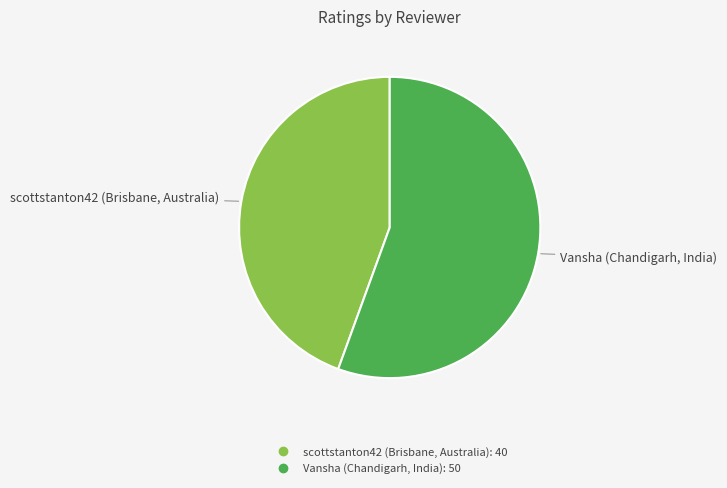

Do scottstanton42 (Brisbane, Australia) and Vansha (Chandigarh, India) together represent more than half of the pie?

Yes